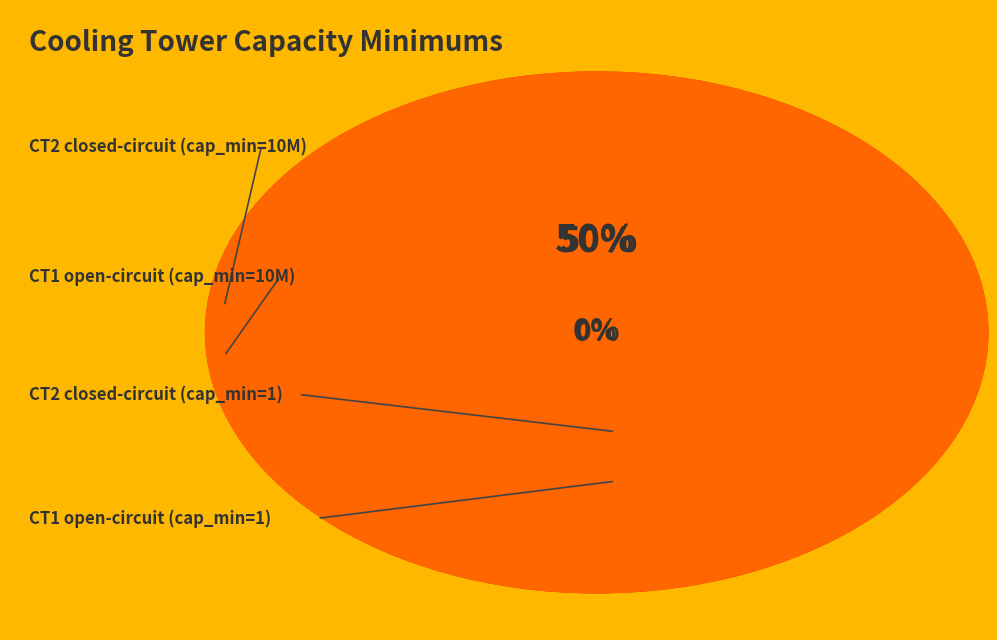

Does any single category account for the majority?

No